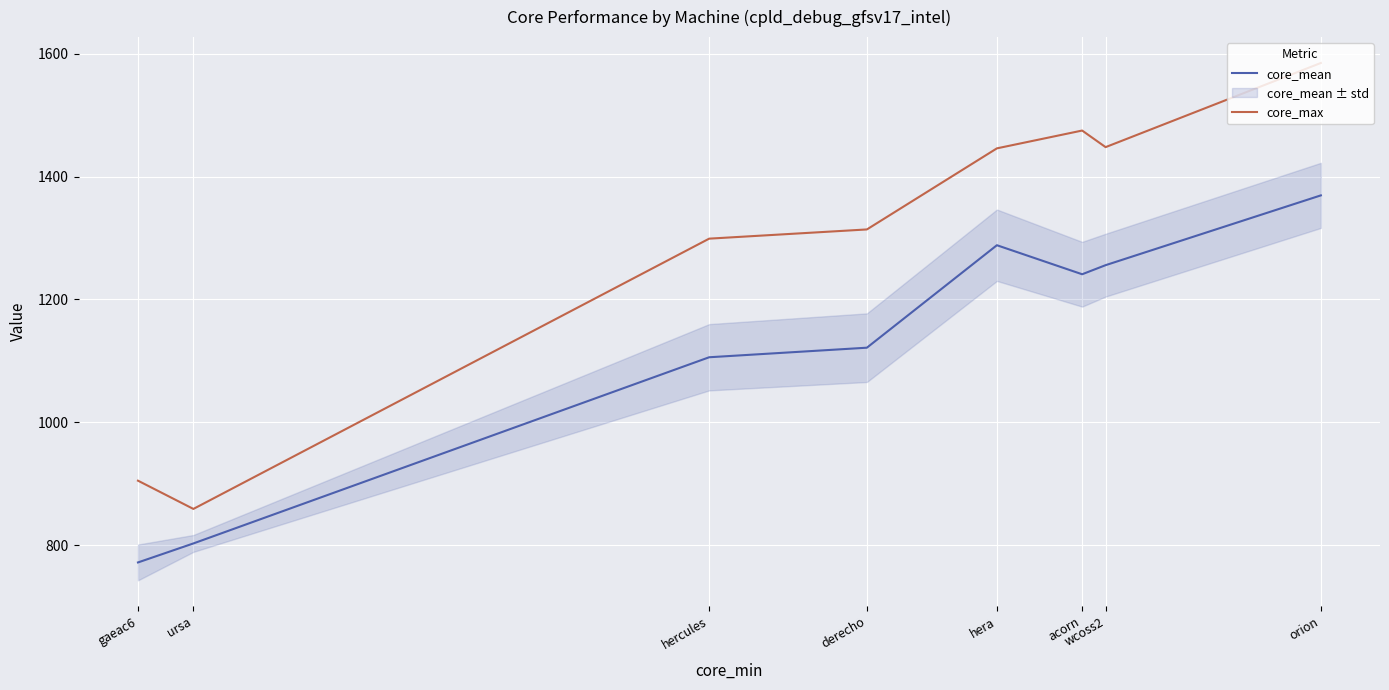

Reading left to right, extract all data points from this chart.

core_mean: gaeac6=771.9	ursa=802.8	hercules=1105.9	derecho=1121.5	hera=1288.3	acorn=1241.0	wcoss2=1255.8	orion=1369.4
core_max: gaeac6=905.0	ursa=859.0	hercules=1299.0	derecho=1314.0	hera=1446.0	acorn=1475.0	wcoss2=1448.0	orion=1585.0